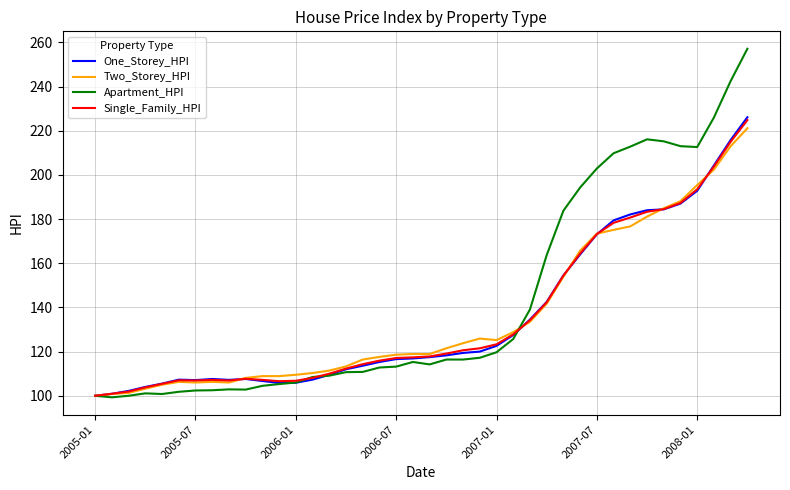

What is the average value of the Single_Family_HPI series?

135.3